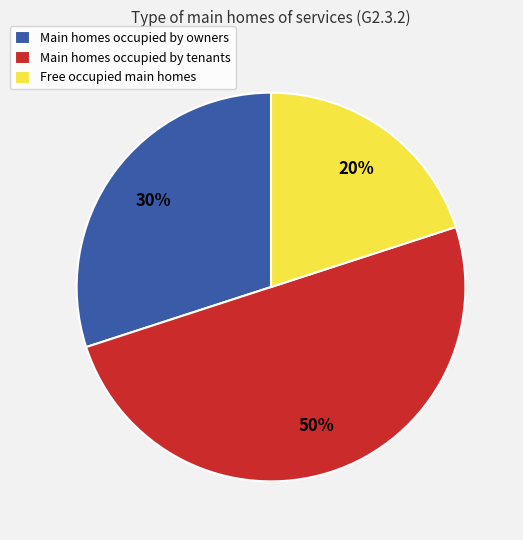

Count the number of slices in the pie.

3